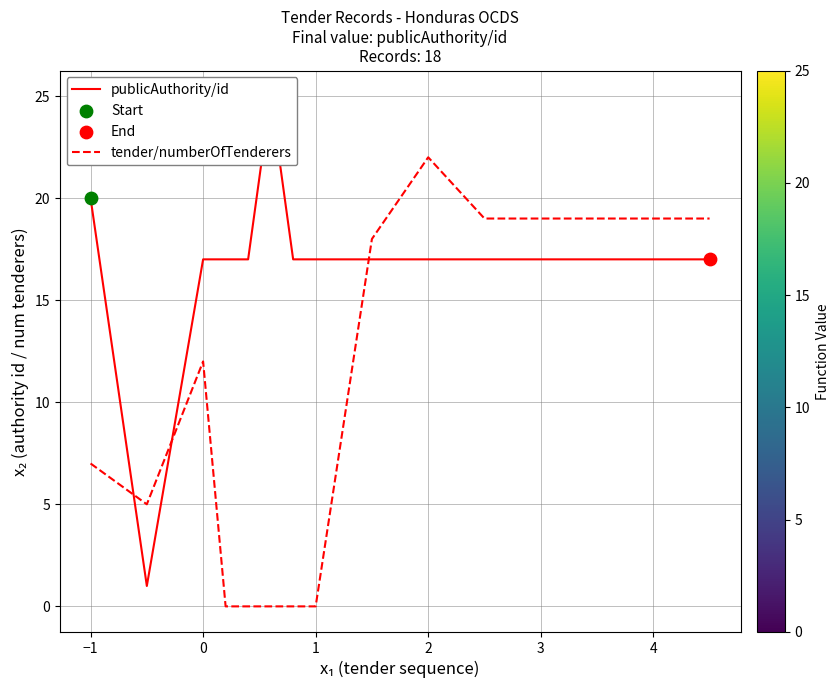

Which series contains the lowest Y value?

tender/numberOfTenderers